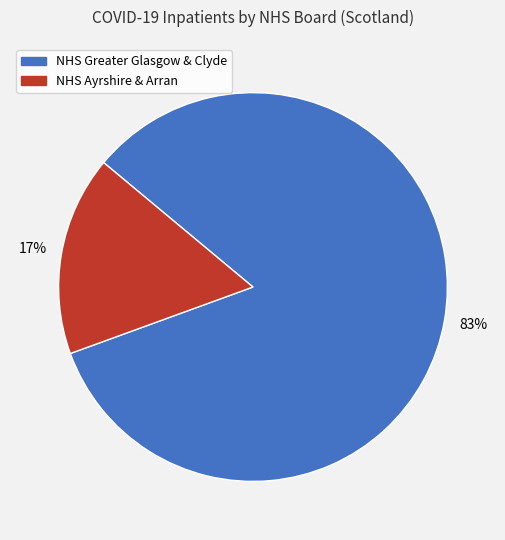

Is there a majority slice in this chart?

Yes